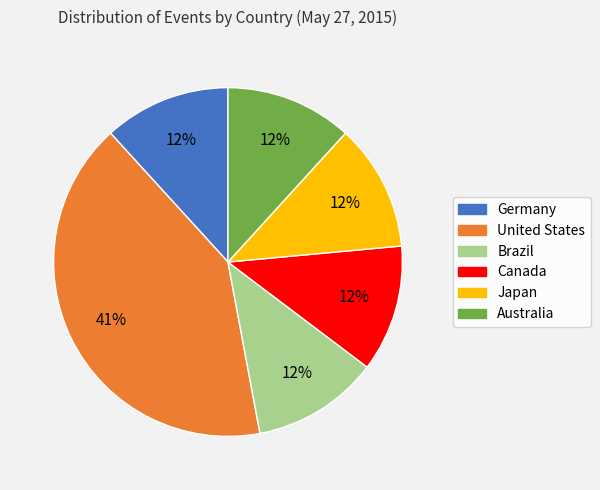

Which slice is the largest?

United States